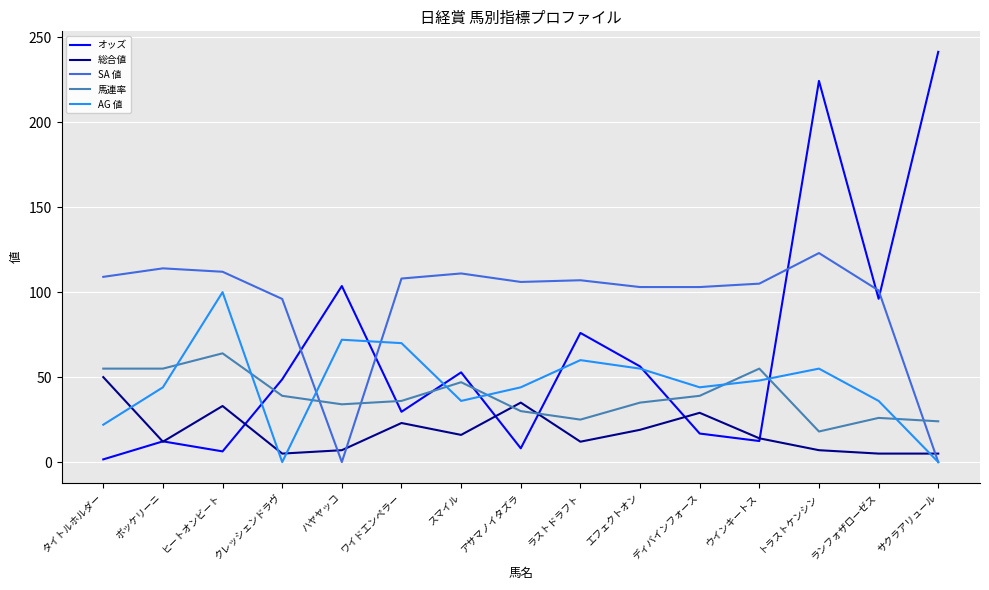

Where do SA 値 and AG 値 first cross each other?

クレッシェンドラヴ and ハヤヤッコ